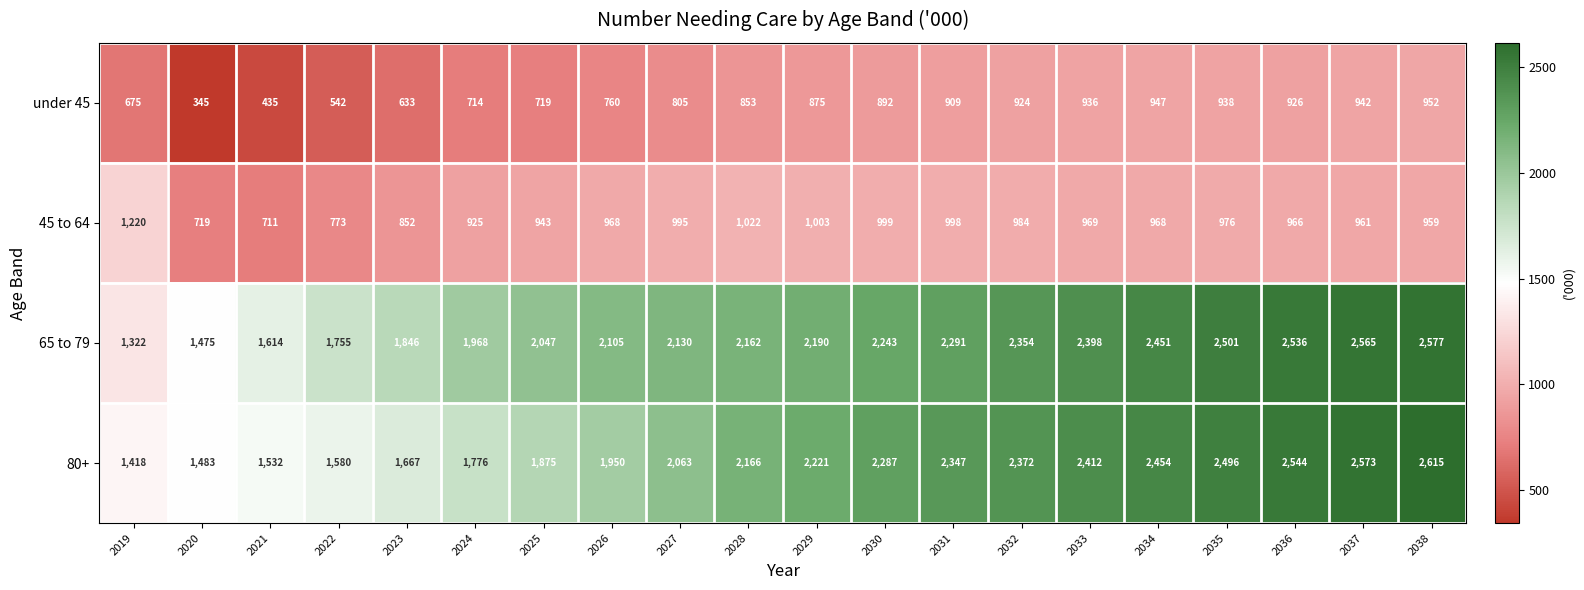

List the series in order of their peak value, highest first.

80+, 65 to 79, 45 to 64, under 45